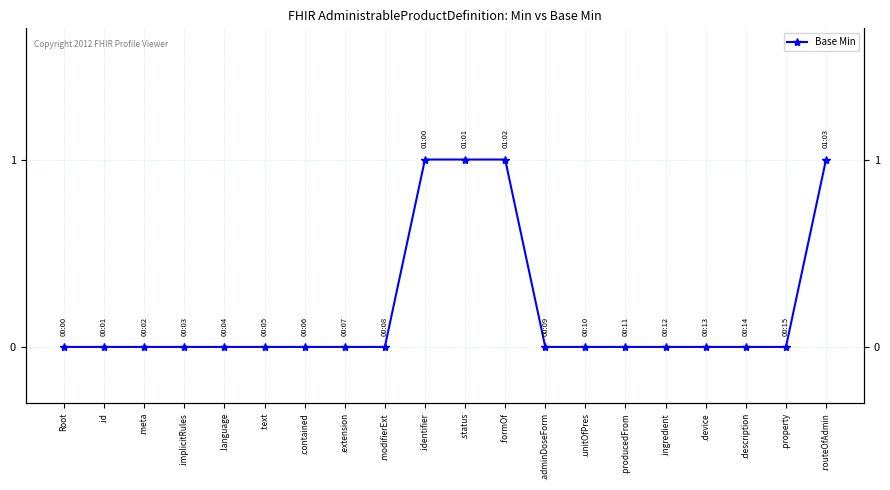

What is the maximum value shown in the chart?

1